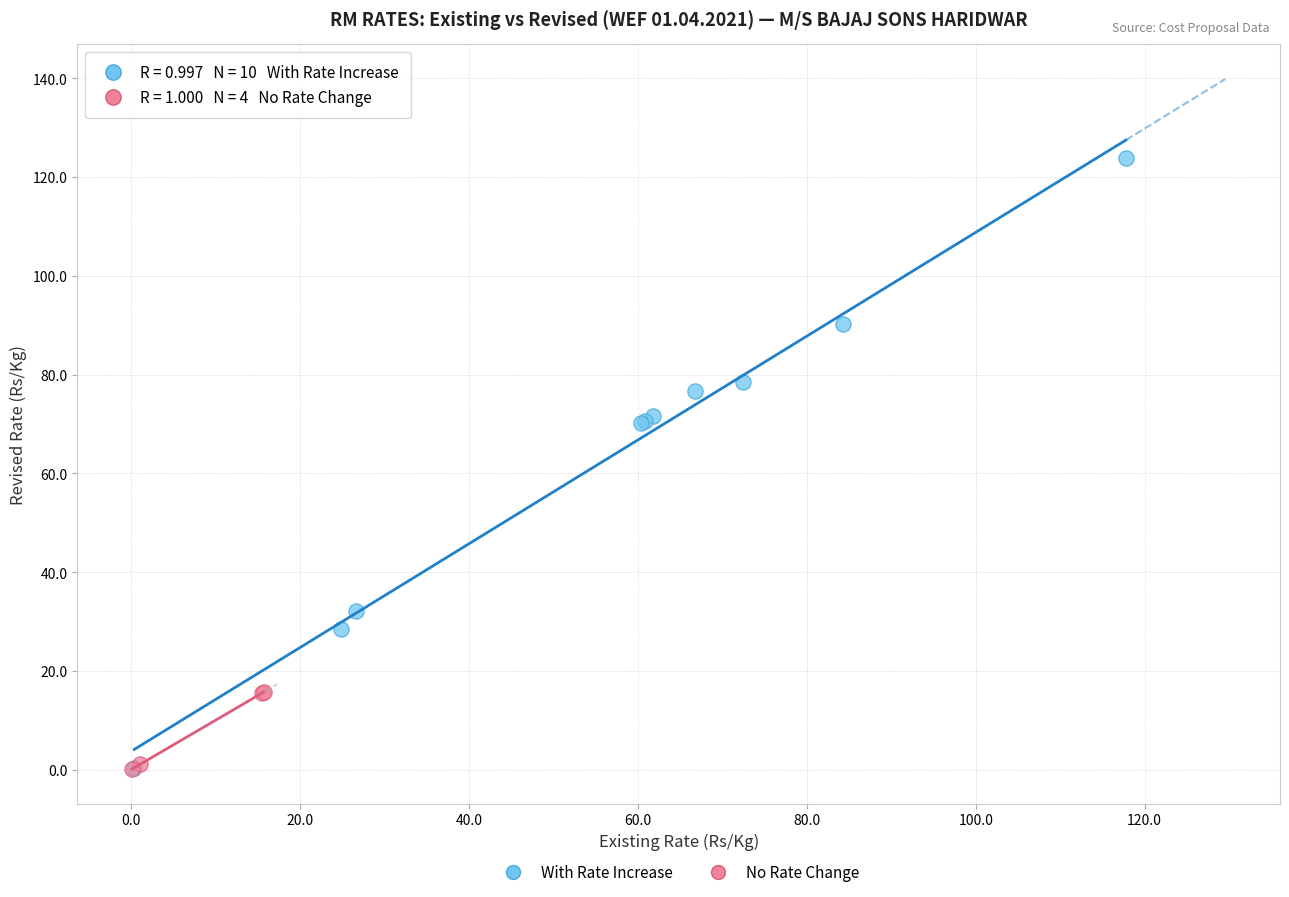

What are all the series names shown in the legend?

With Rate Increase, No Rate Change